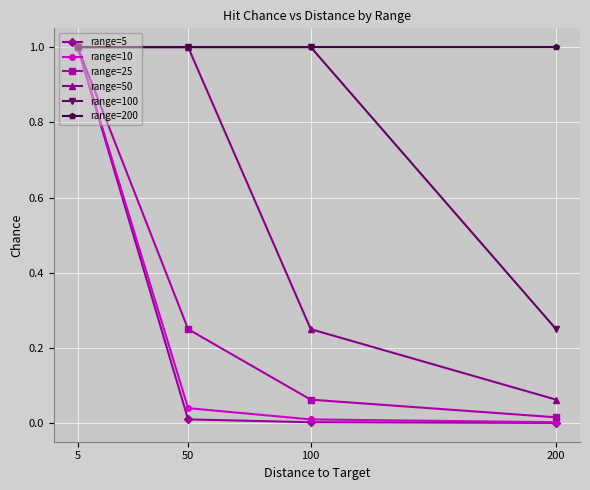

Which series has the widest spread of values?

range=5